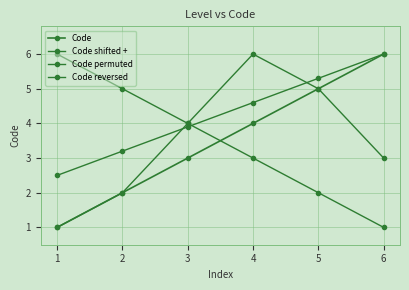

What is the value of the Code permuted point at the 6th from the left?

3.0